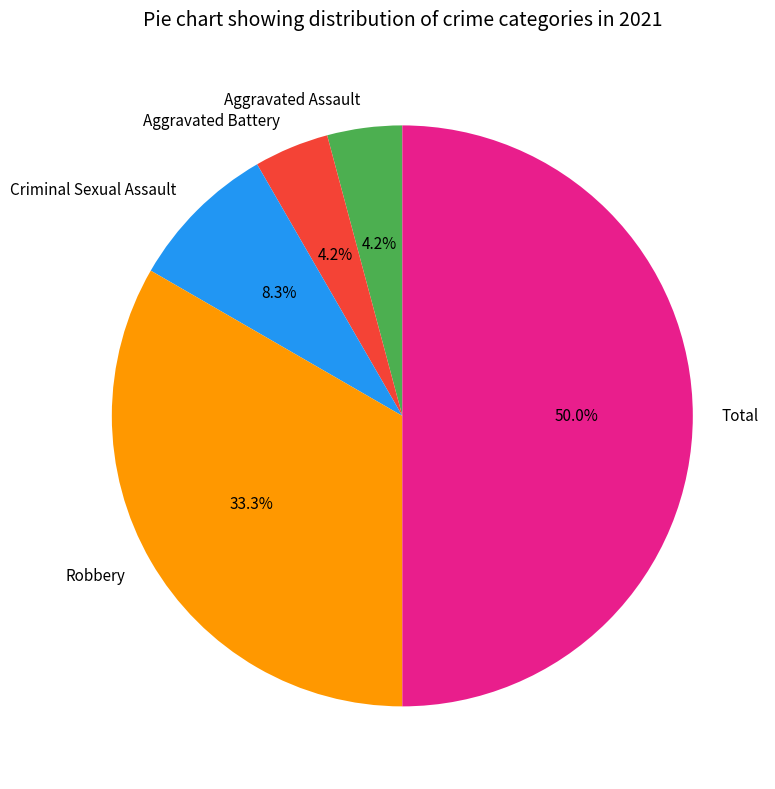

Does Aggravated Assault represent more than half of the total?

No